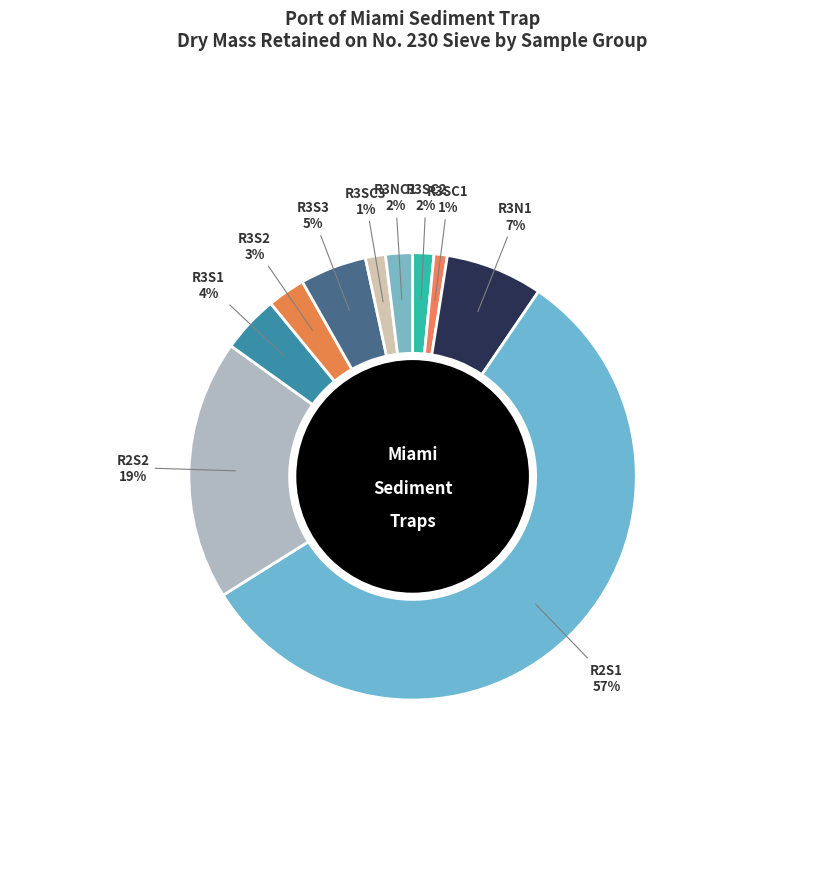

Is it true that R3S1 is 4% of the pie?

True